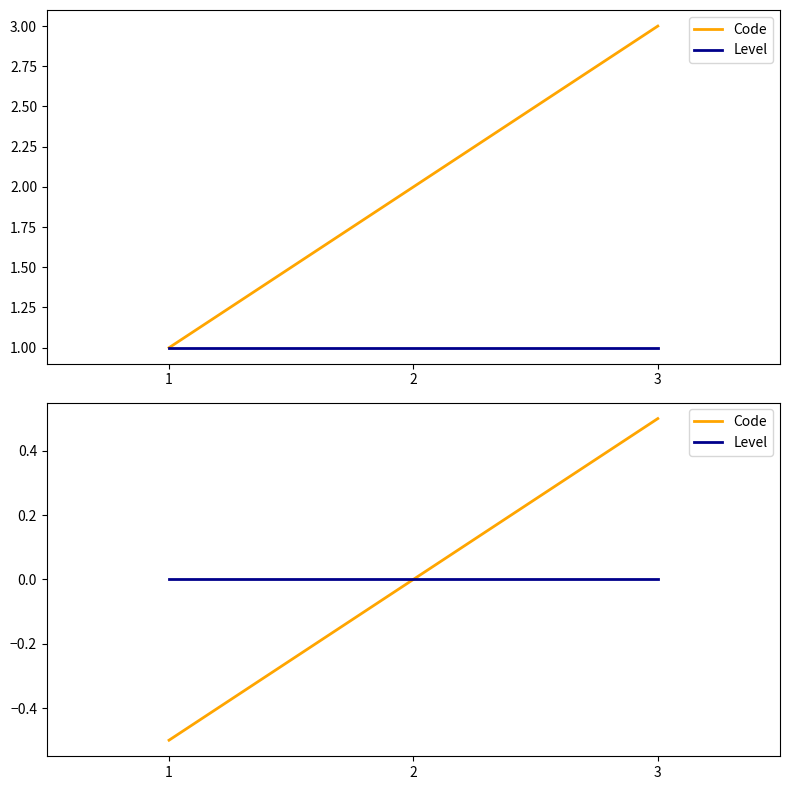

How many positive values does the Code series have?

1